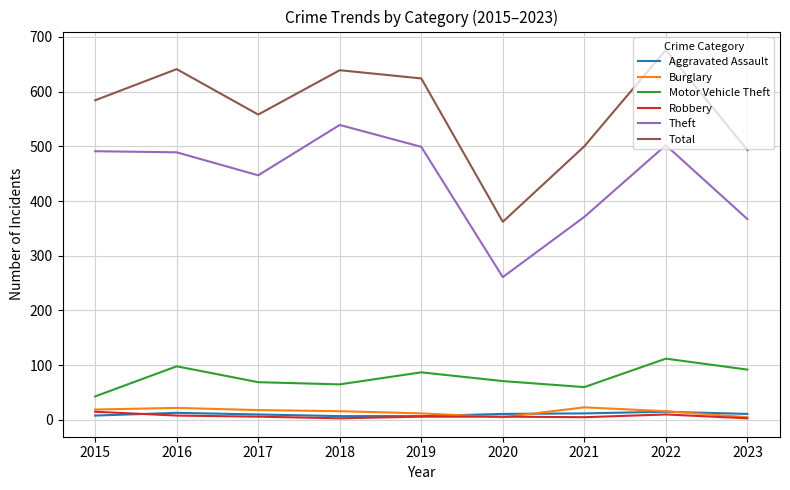

Which category has the lowest value in the Motor Vehicle Theft series?

2015